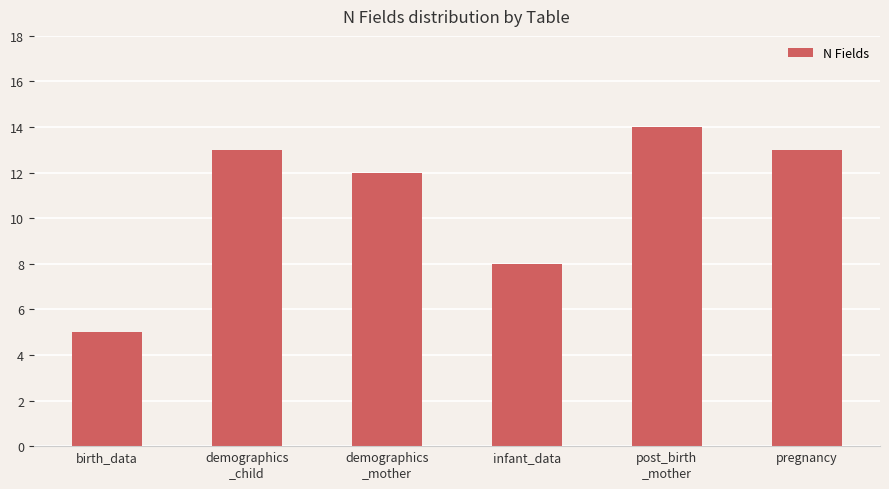

At which label is the value closest to 9?

infant_data